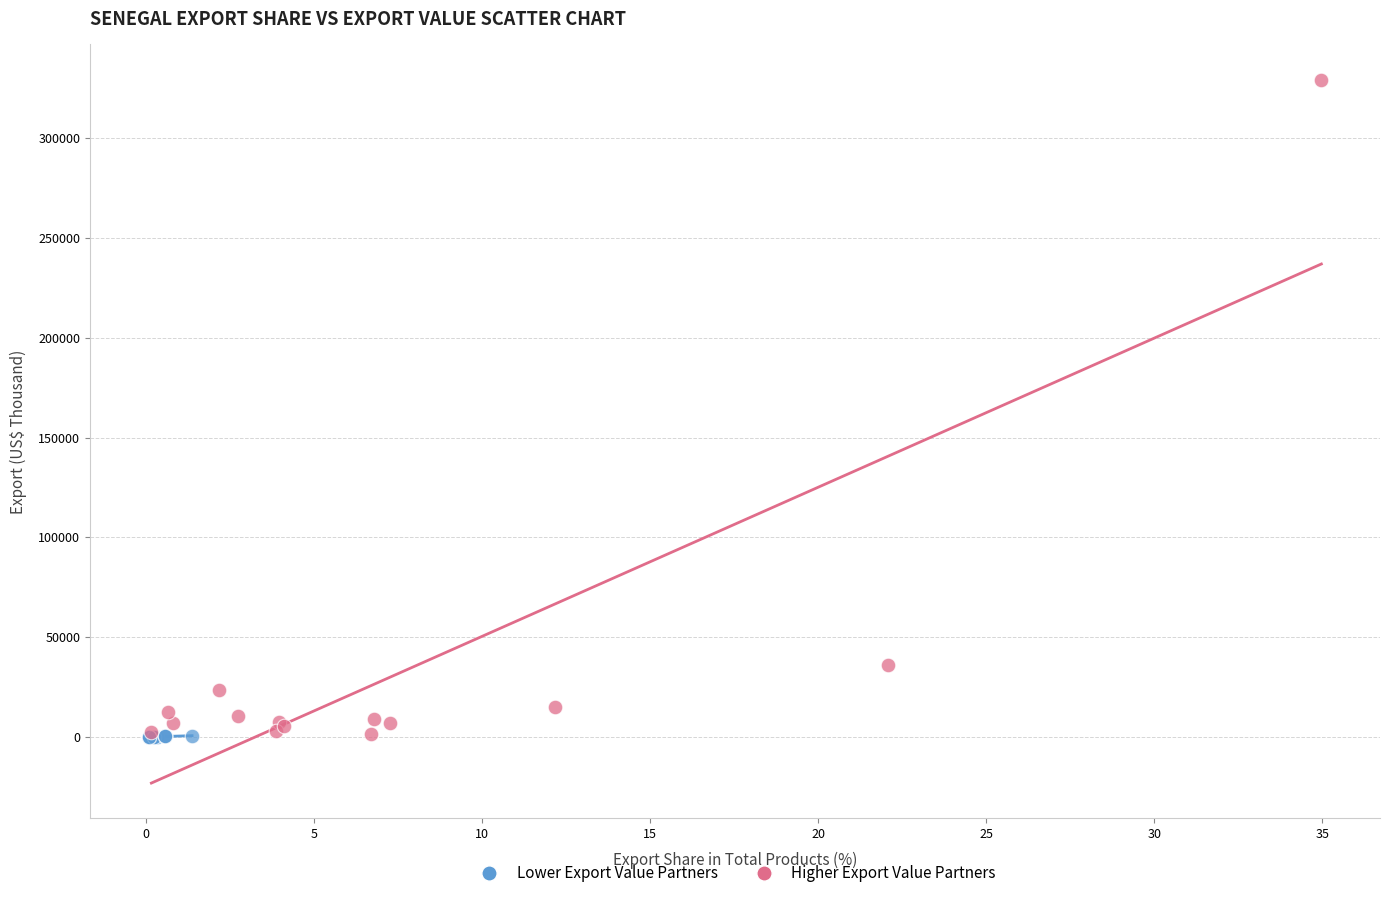

Which series has the largest Y range (max minus min)?

Higher Export Value Partners